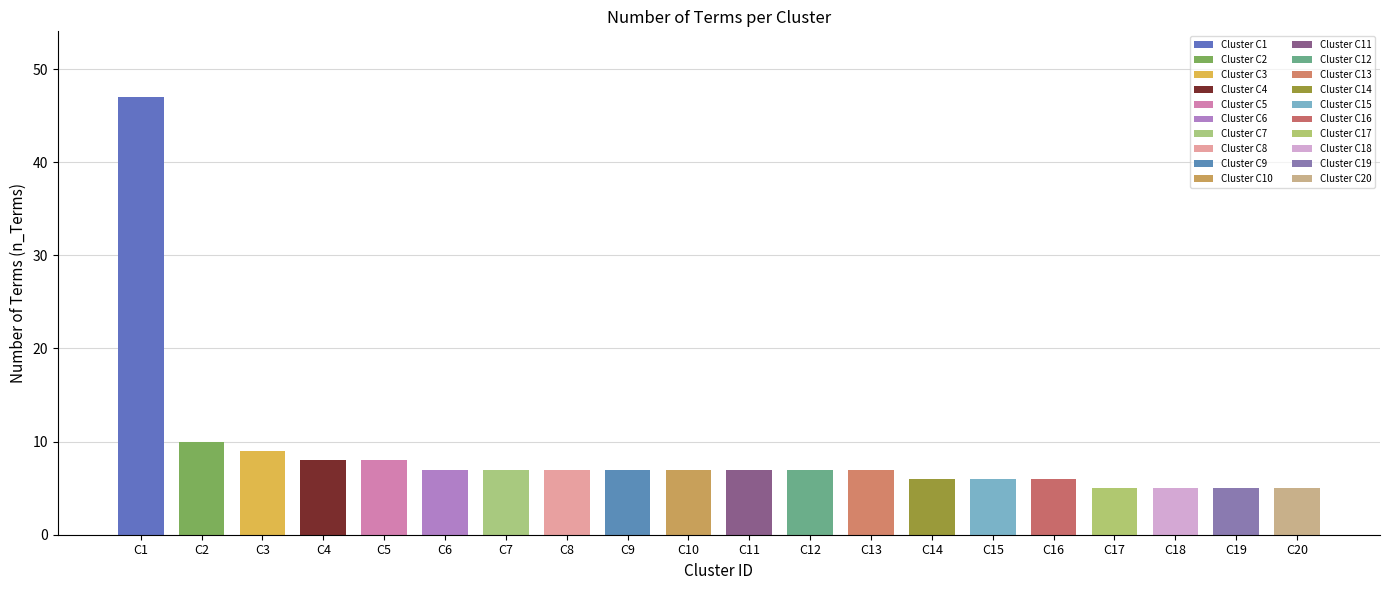

How many groups of bars are there?

20